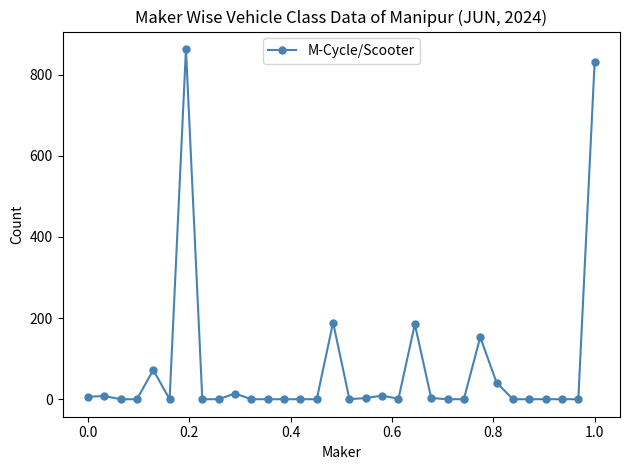

True or false: the data has more than 2 interior local peaks.

True